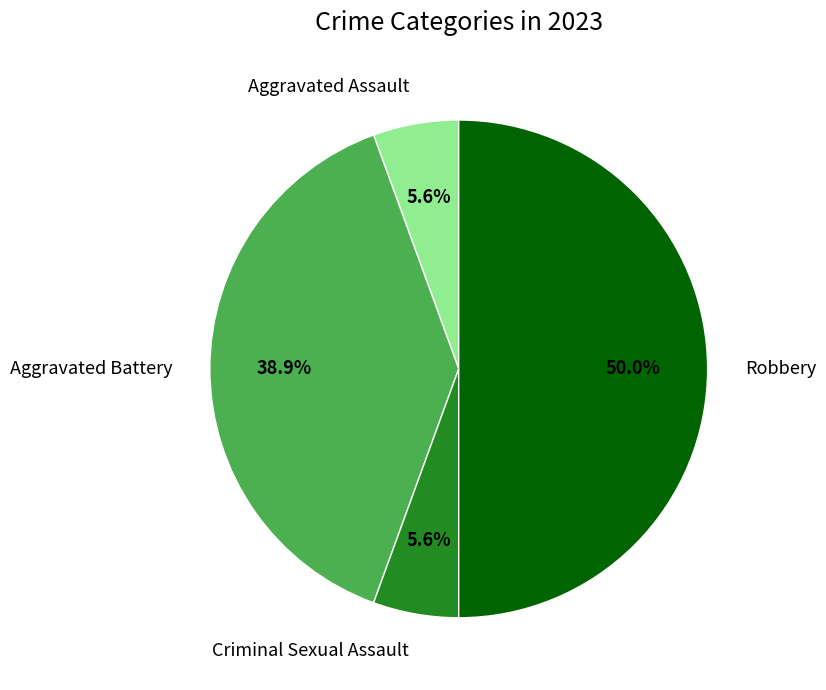

Which slice is the largest?

Robbery